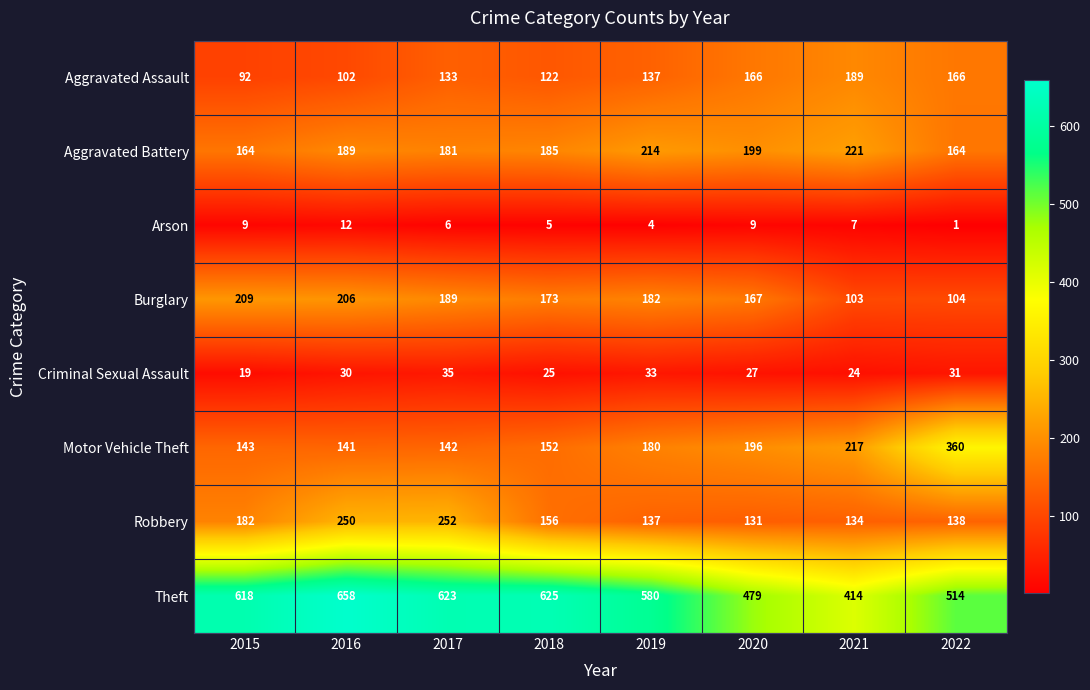

The Theft series shows 977 at 2019. True or false?

False